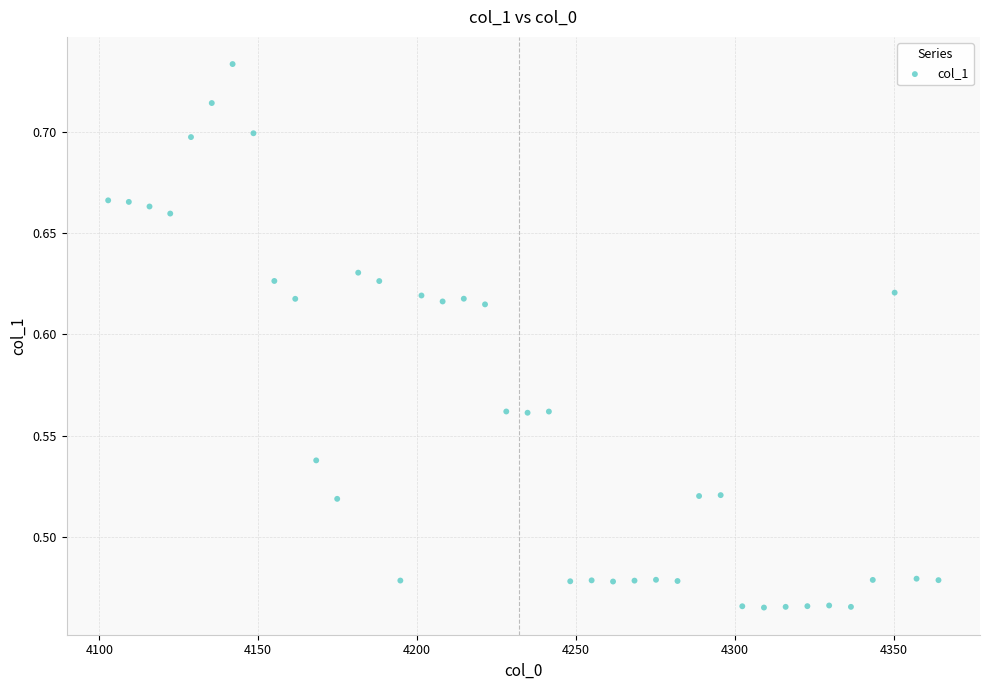

What is the range of Y values (max minus min)?

0.3